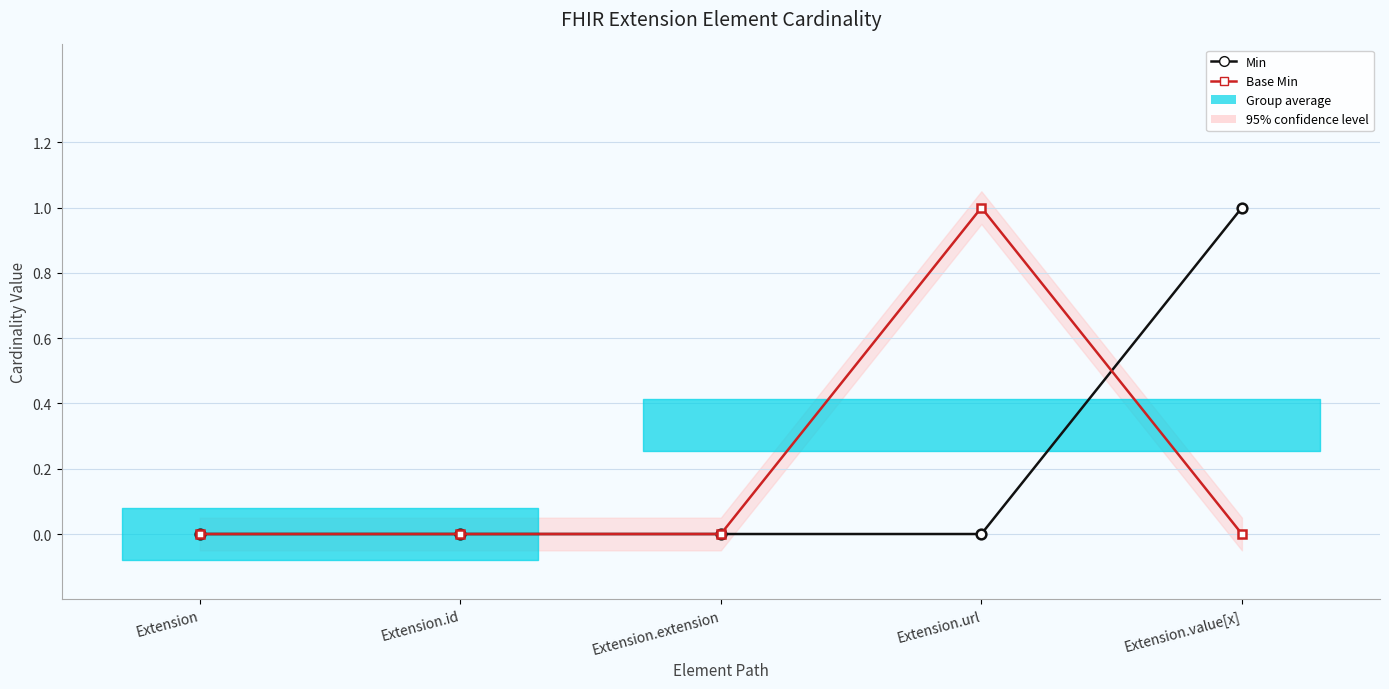

True or false: Min has more than 0 points higher than both neighbors.

False